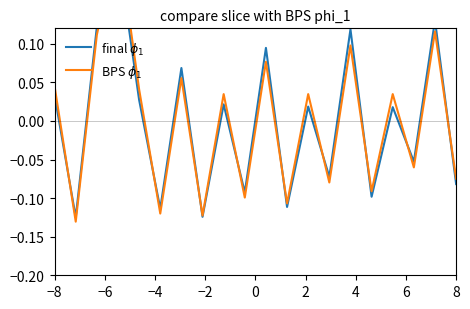

After their last crossing, which series has the higher values: BPS $\phi_1$ or final $\phi_1$?

BPS $\phi_1$